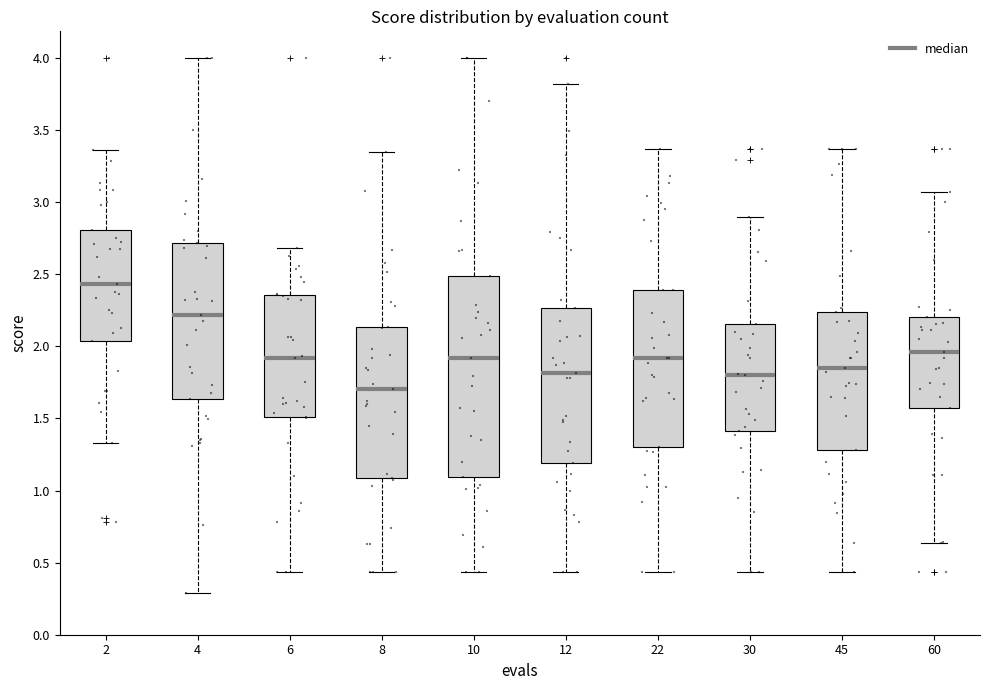

Reading left to right, transcribe this box plot: for each box, give where its median line is, the range the box spans, and where its two whiskers end, as read against the y-axis. The values are not printed on the chart, so give them approximately, as read against the axis.

2: median 2.45, box 2.05 to 2.80, whiskers 1.35 to 3.35
4: median 2.20, box 1.65 to 2.70, whiskers 0.30 to 4.00
6: median 1.90, box 1.50 to 2.35, whiskers 0.45 to 2.70
8: median 1.70, box 1.10 to 2.15, whiskers 0.45 to 3.35
10: median 1.90, box 1.10 to 2.50, whiskers 0.45 to 4.00
12: median 1.80, box 1.20 to 2.25, whiskers 0.45 to 3.80
22: median 1.90, box 1.30 to 2.40, whiskers 0.45 to 3.35
30: median 1.80, box 1.40 to 2.15, whiskers 0.45 to 2.90
45: median 1.85, box 1.30 to 2.25, whiskers 0.45 to 3.35
60: median 1.95, box 1.60 to 2.20, whiskers 0.65 to 3.05